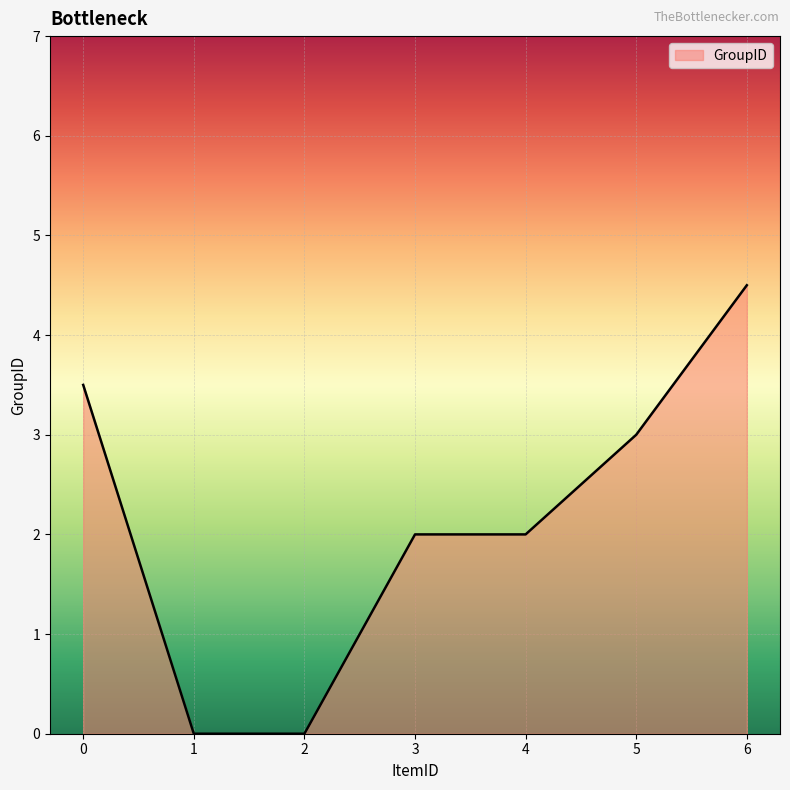

What is the maximum value shown in the chart?

4.5